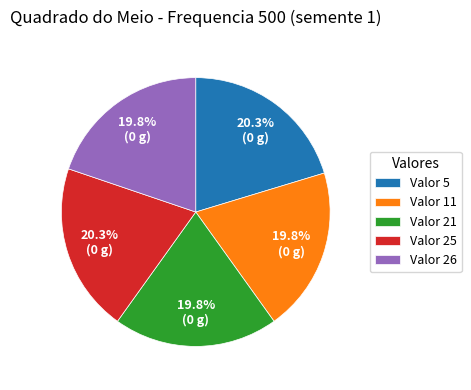

Does Valor 21 represent more than half of the total?

No